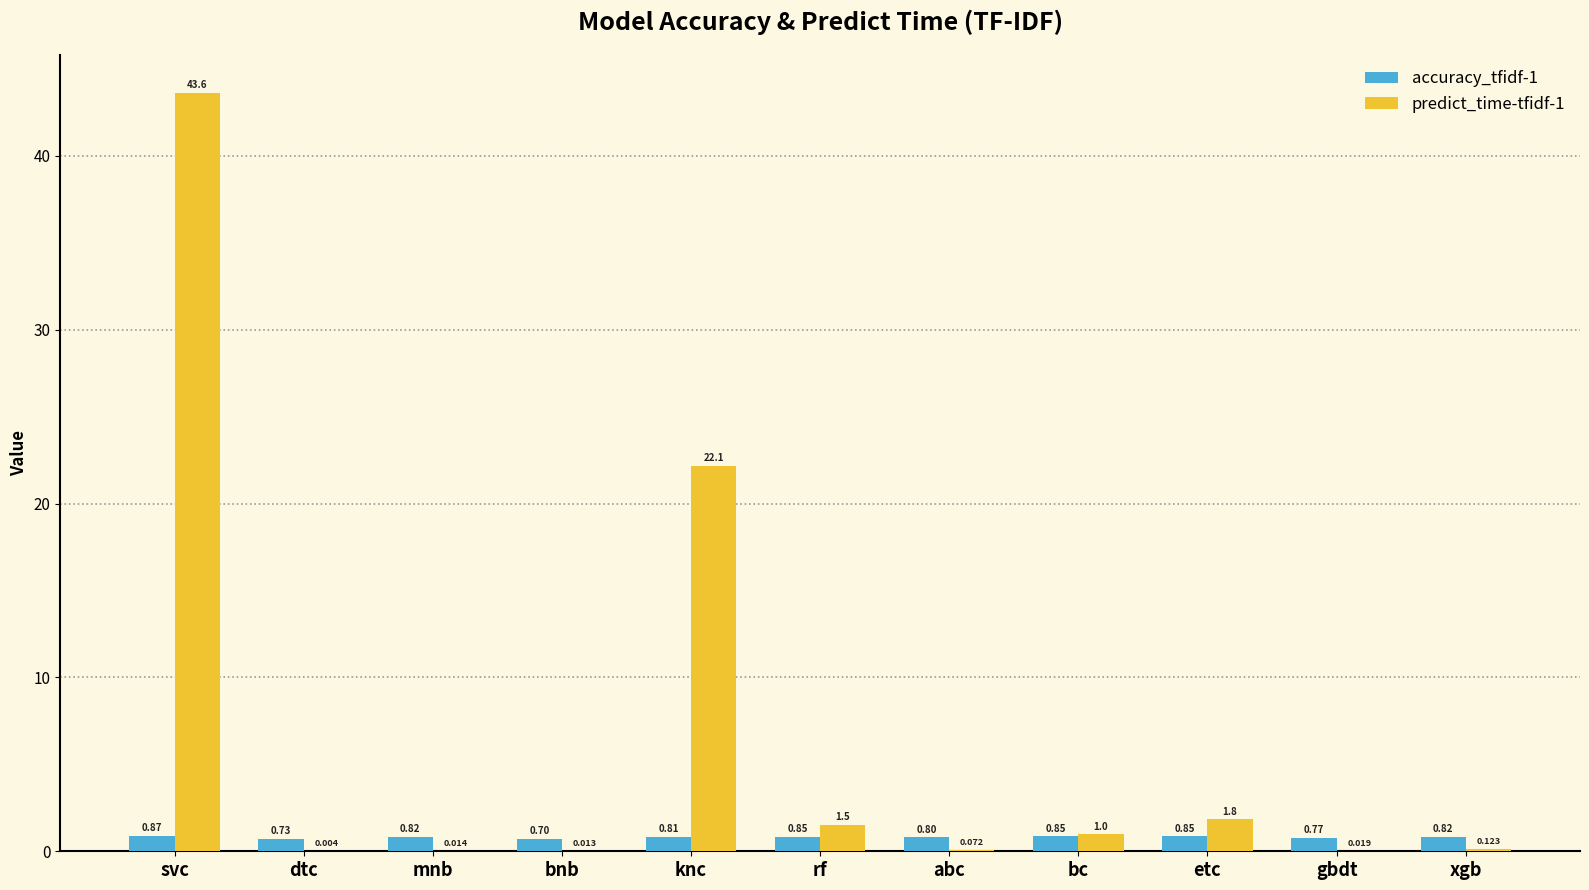

Count the number of categories in the chart.

11